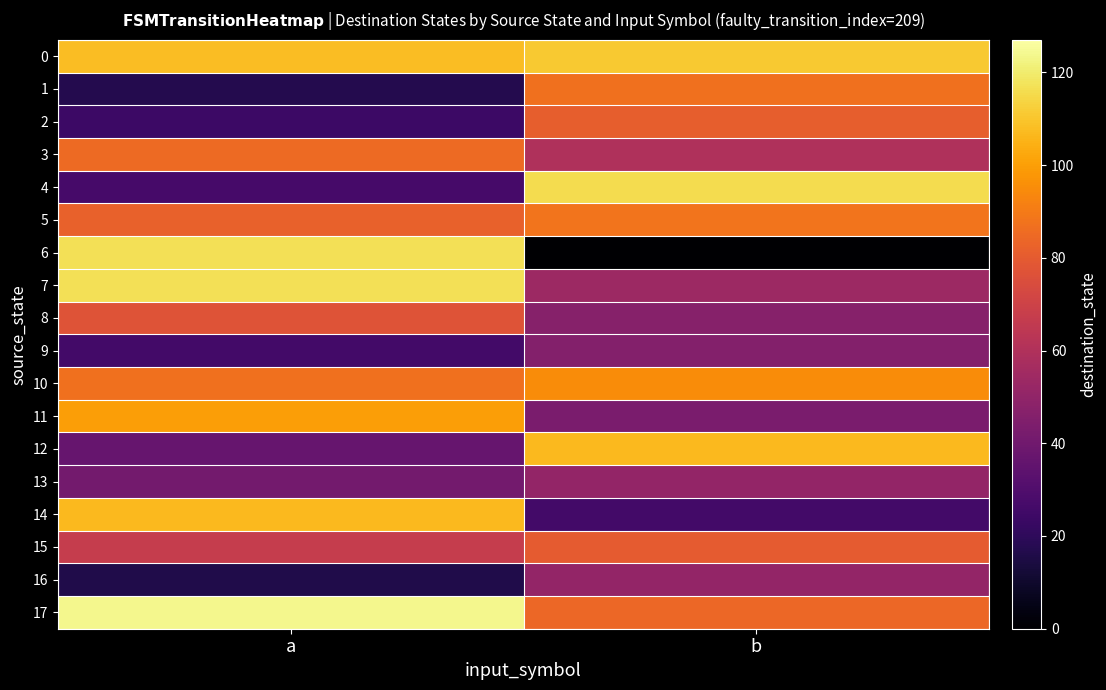

Reading left to right, extract all data points from this chart.

0: a=108	b=111
1: a=17	b=87
2: a=24	b=81
3: a=85	b=60
4: a=27	b=116
5: a=82	b=88
6: a=117	b=0
7: a=117	b=54
8: a=77	b=47
9: a=26	b=46
10: a=87	b=95
11: a=100	b=43
12: a=37	b=107
13: a=41	b=51
14: a=107	b=26
15: a=67	b=80
16: a=16	b=51
17: a=124	b=84